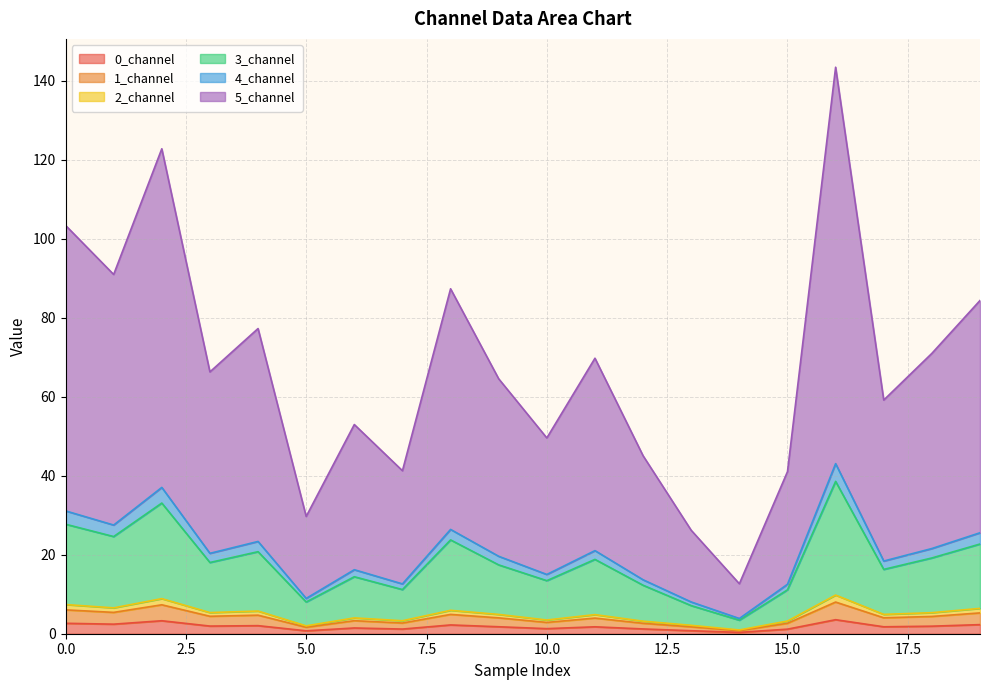

What is the highest value of the 0_channel series?

3.6